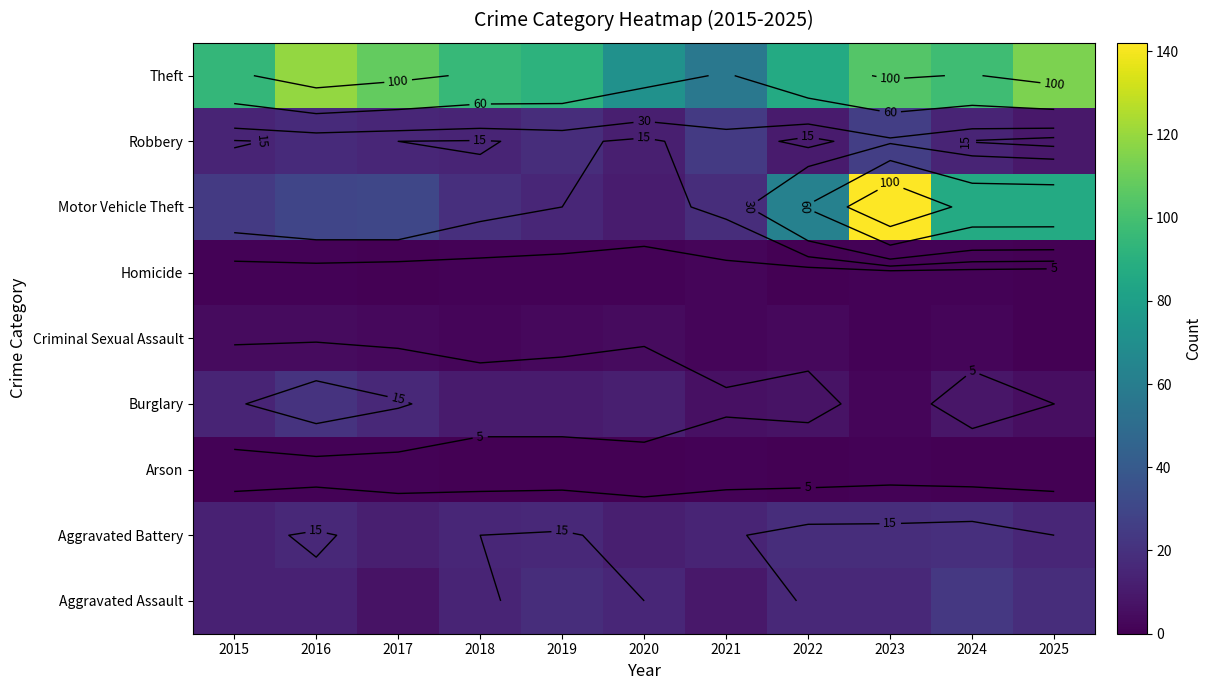

True or false: Robbery has a value of 25 at 2016.

False